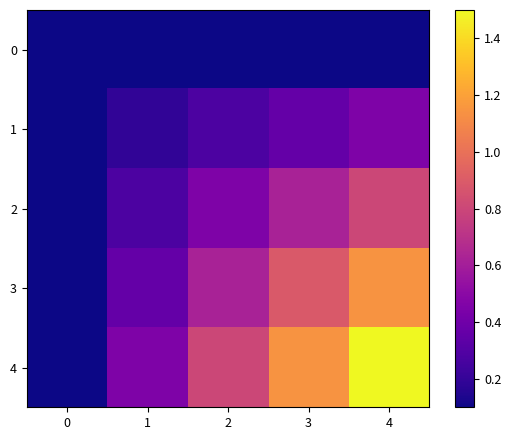

At 0, list the series in order from smallest to largest.

0, 1, 2, 3, 4